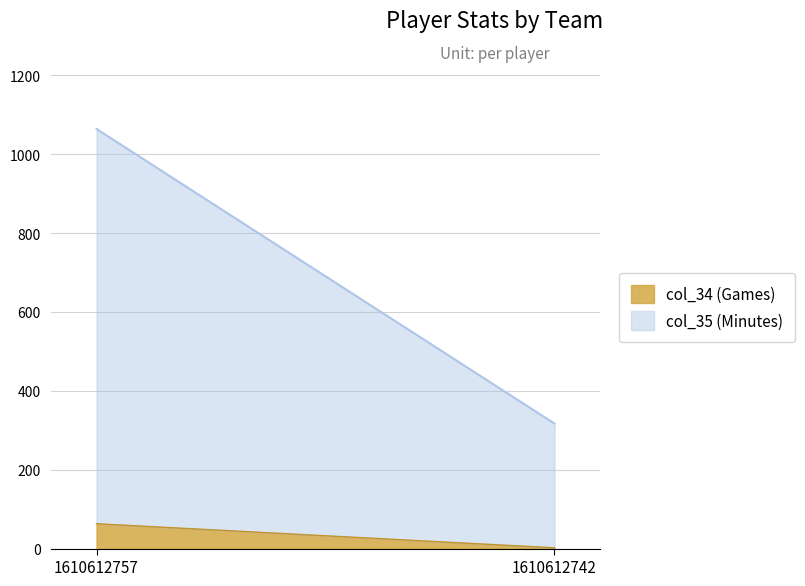

What is the sum of the col_35 (Minutes) values at 1610612757 and 1610612742?

1381.2